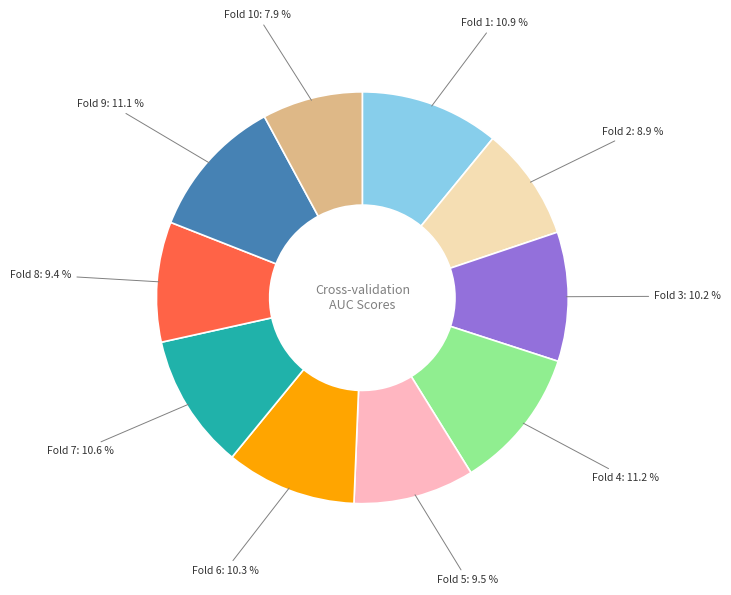

Is it true that Fold 5 is 23% of the pie?

False